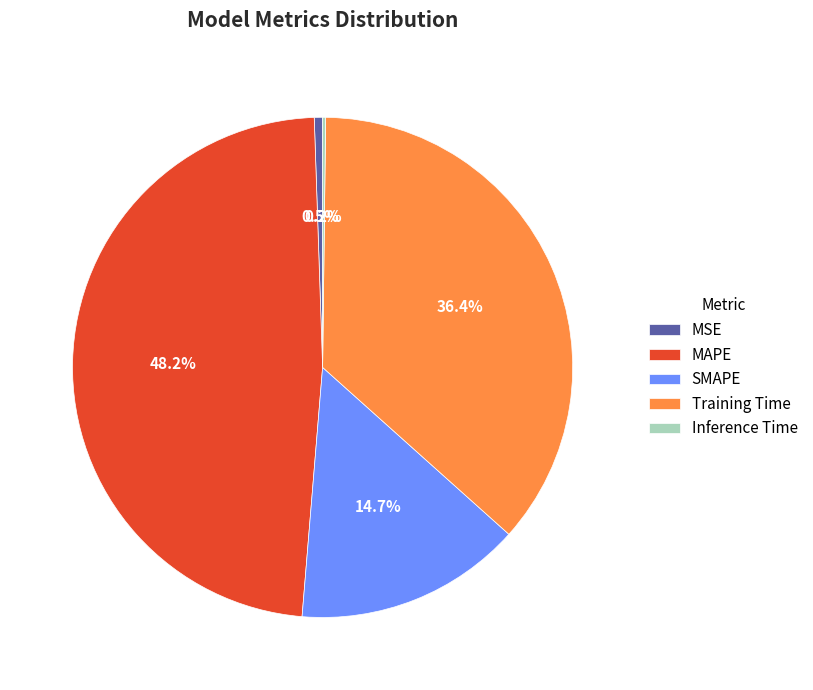

To the nearest percent, what is the average slice percentage?

20%